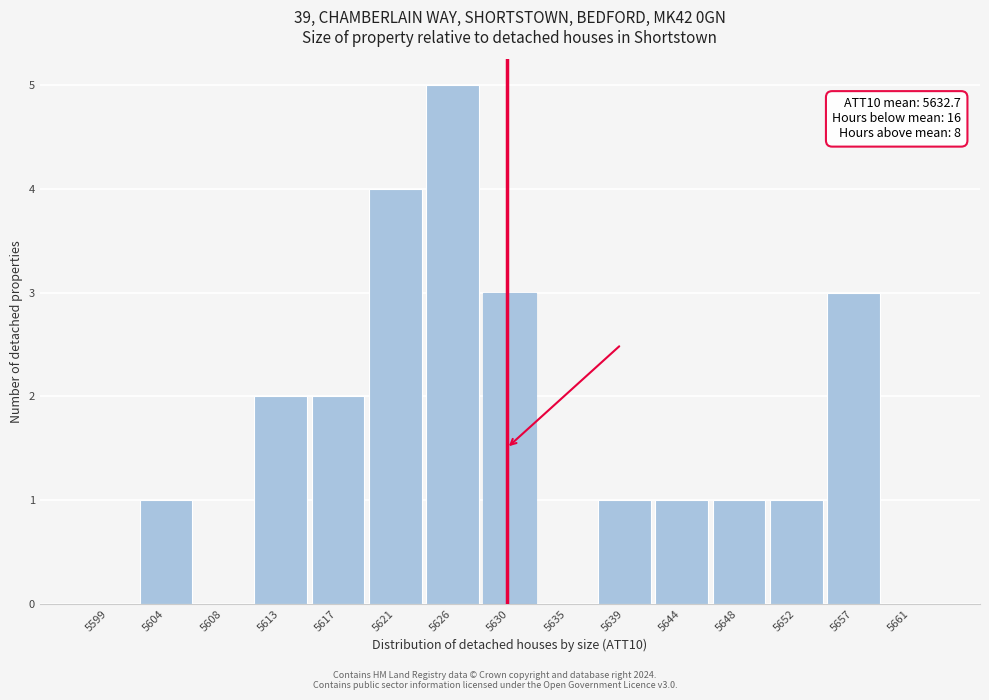

Reading left to right, extract all data points from this chart.

5599=0	5604=1	5608=0	5613=2	5617=2	5621=4	5626=5	5630=3	5635=0	5639=1	5644=1	5648=1	5652=1	5657=3	5661=0